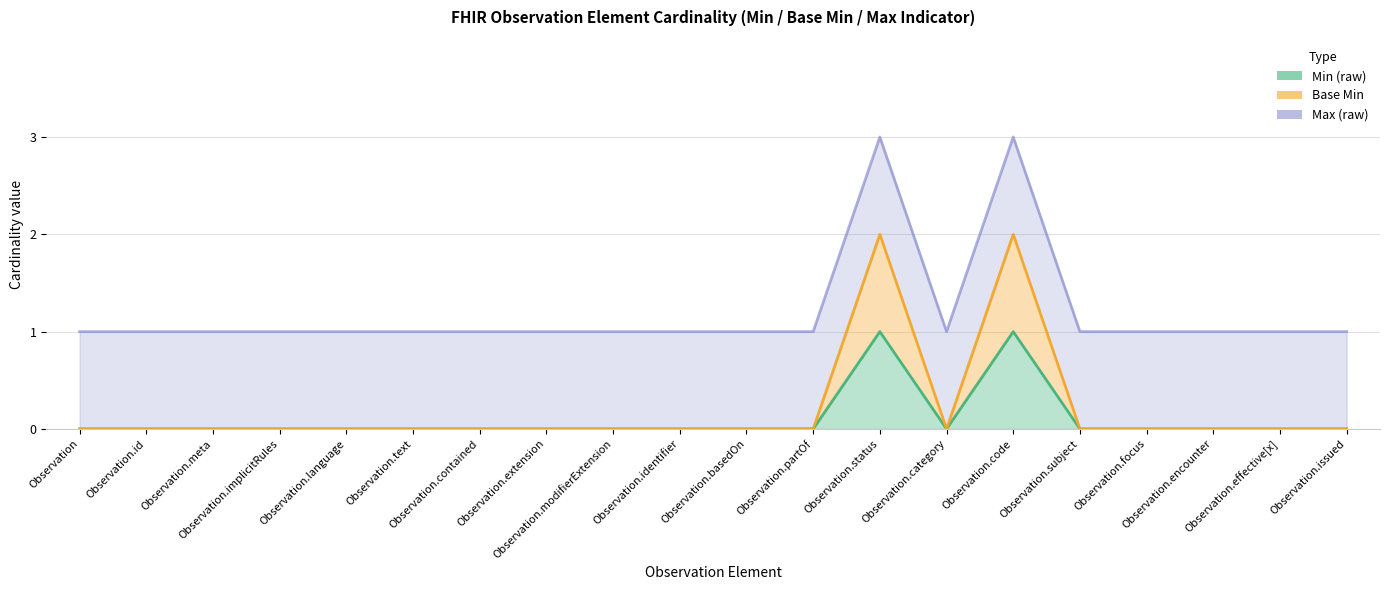

What position from the right is Observation.focus?

4